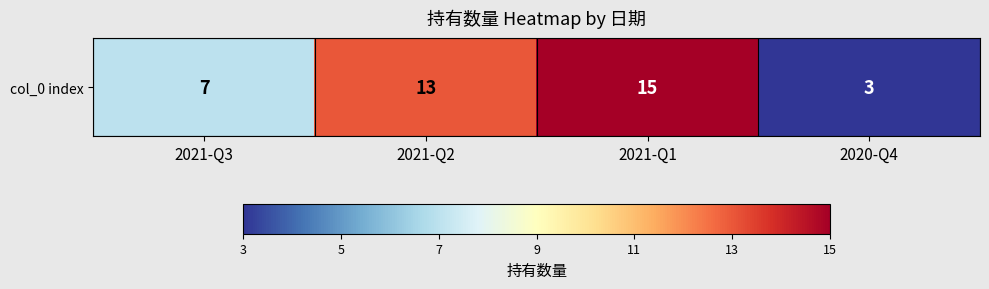

How many data points are less than 13?

2